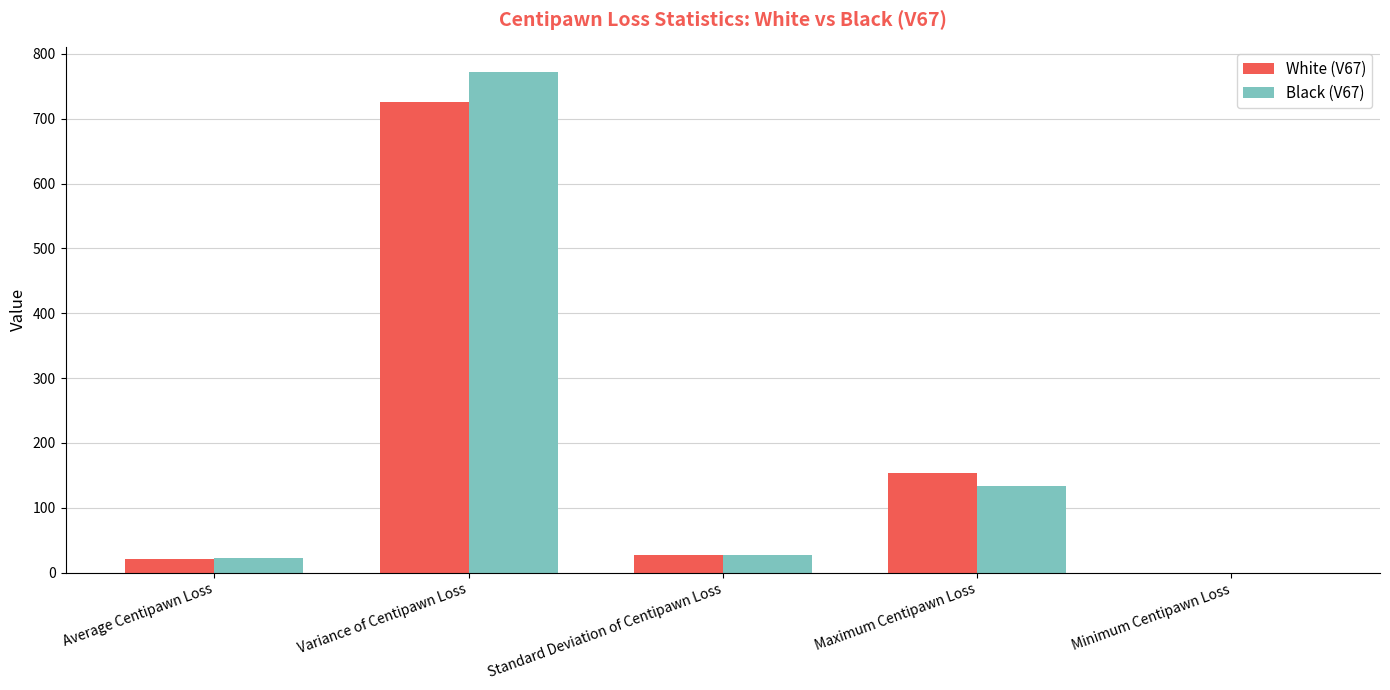

What is the sum of all White (V67) values?

927.6